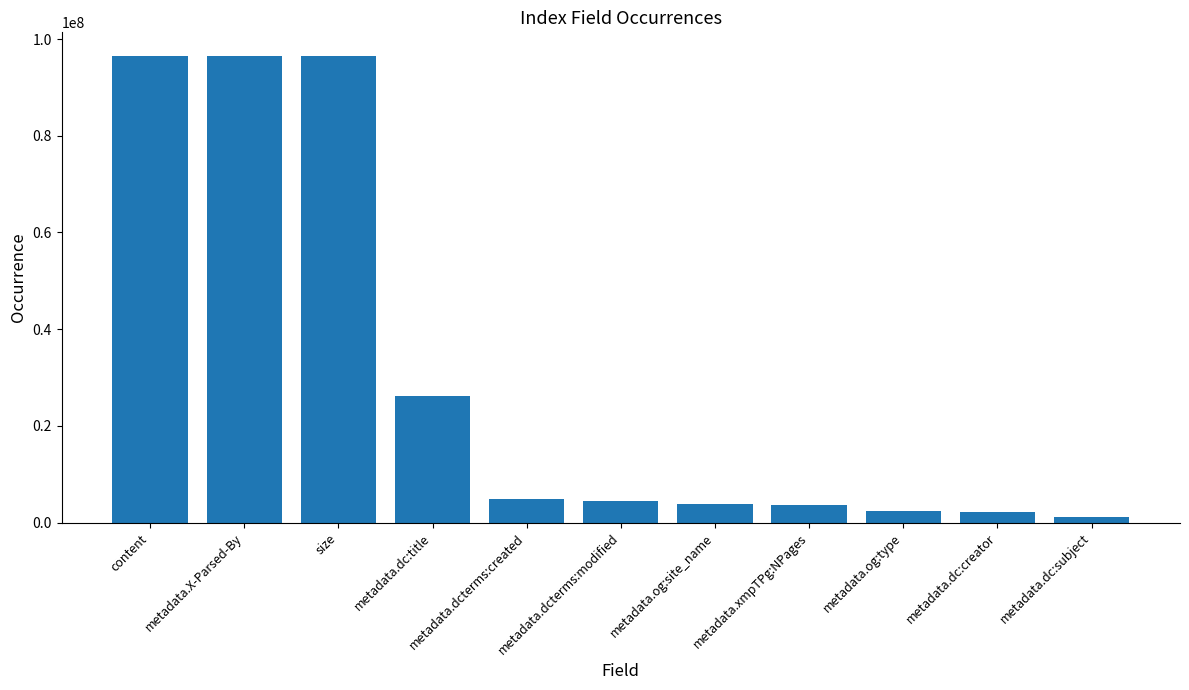

Is it true that the value at metadata.og:site_name is 3958722?

True